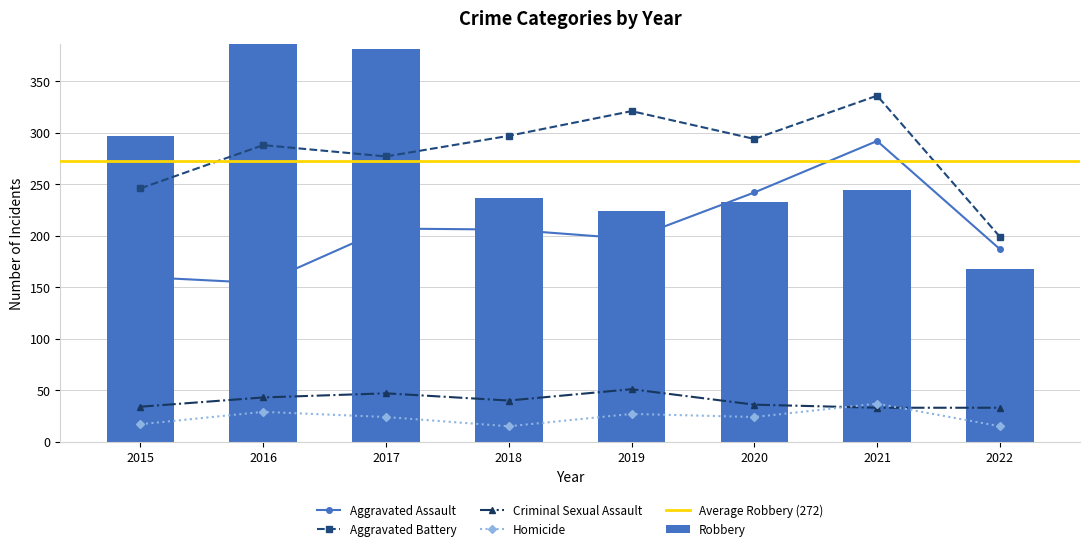

Reading right to left, transcribe all the data shown in this chart.

Aggravated Assault: 187	292	242	197	206	207	154	160
Aggravated Battery: 199	336	294	321	297	277	288	246
Criminal Sexual Assault: 33	33	36	51	40	47	43	34
Homicide: 15	37	24	27	15	24	29	17
Robbery: 168	244	233	224	237	381	394	297